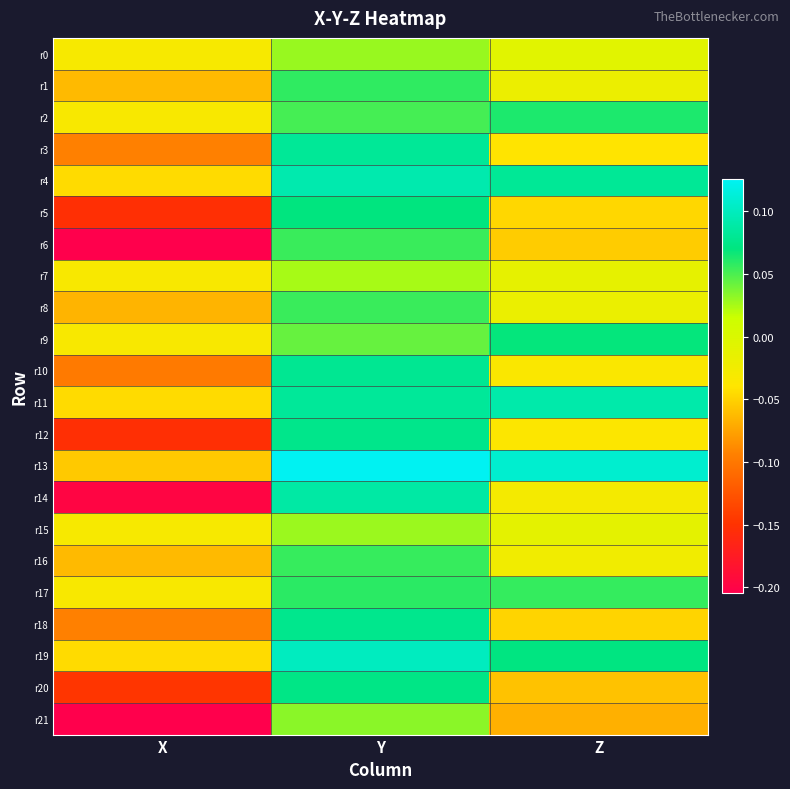

Rank the series at X from highest to lowest value.

r0, r15, r2, r7, r9, r17, r4, r11, r19, r13, r1, r16, r8, r3, r18, r10, r20, r5, r12, r14, r6, r21